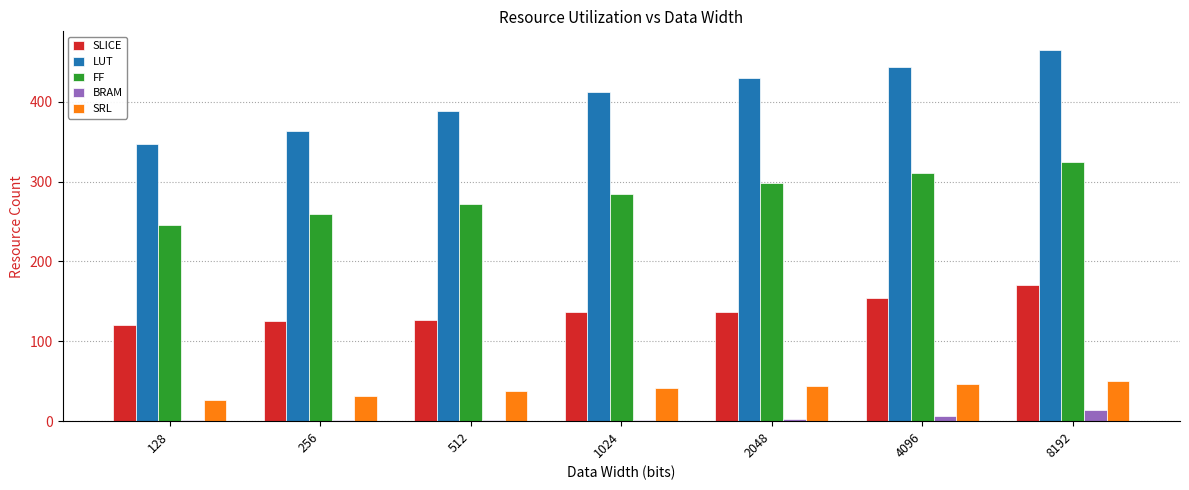

What is the sum of the FF values at 8192 and 256?

583